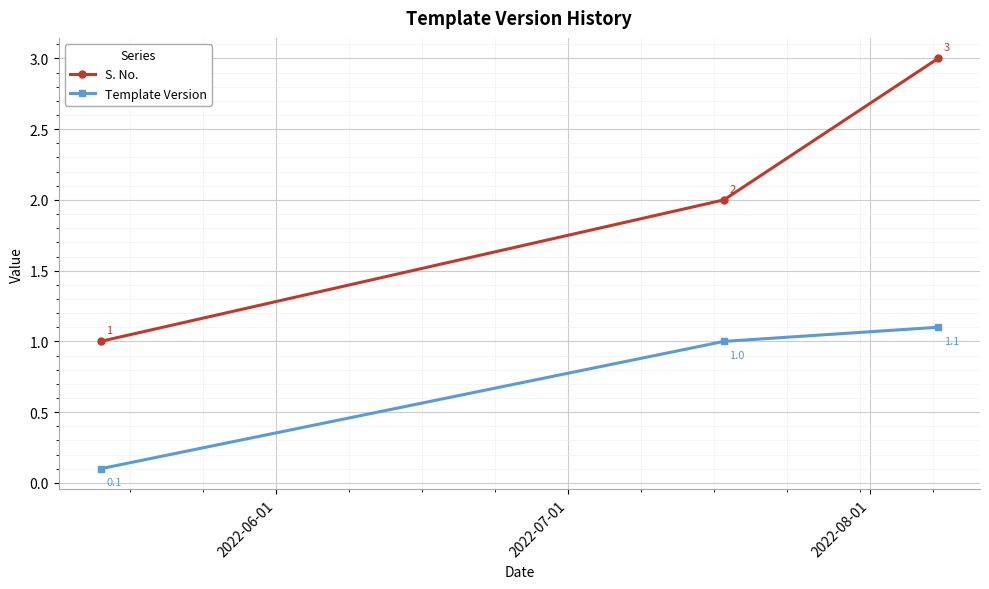

What is the value of the Template Version point at the 1st from the left?

0.1